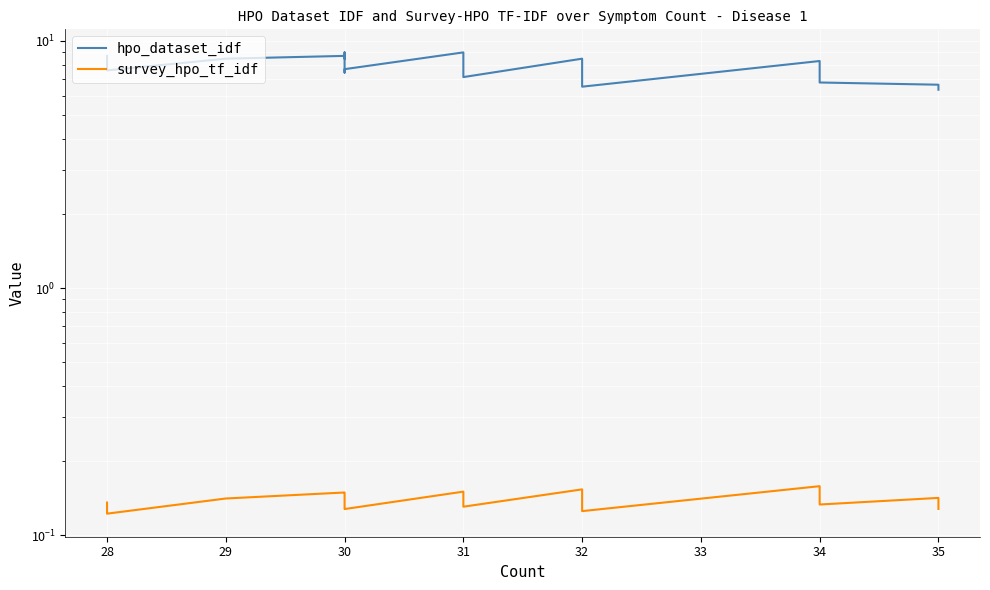

What is the value of the survey_hpo_tf_idf point at the 9th from the left?

0.1